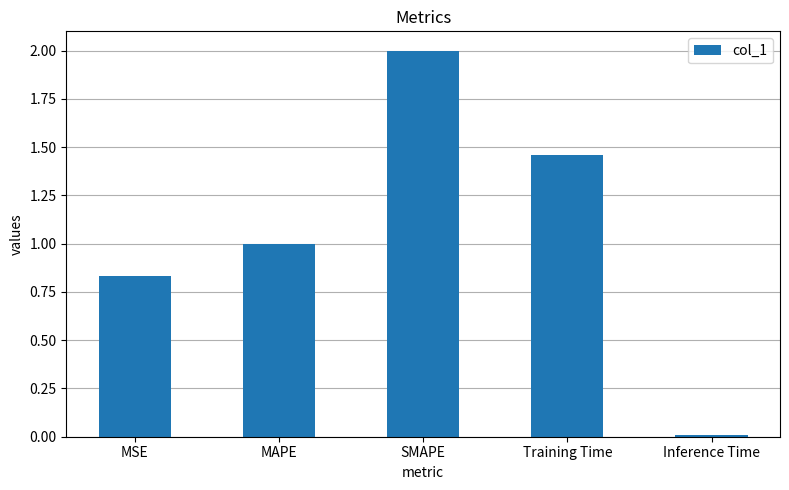

What is the sum of the values at SMAPE and Training Time?

3.5